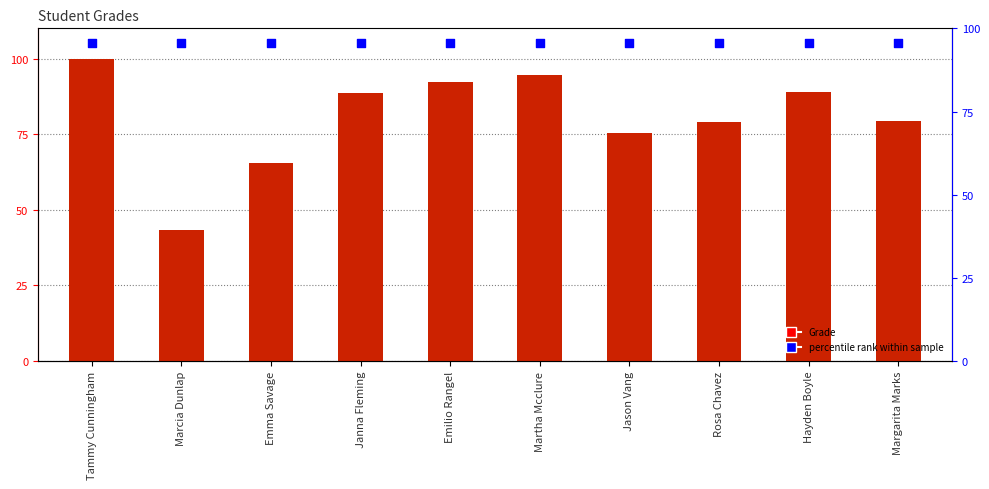

Which series has the largest total across all categories?

percentile rank within sample